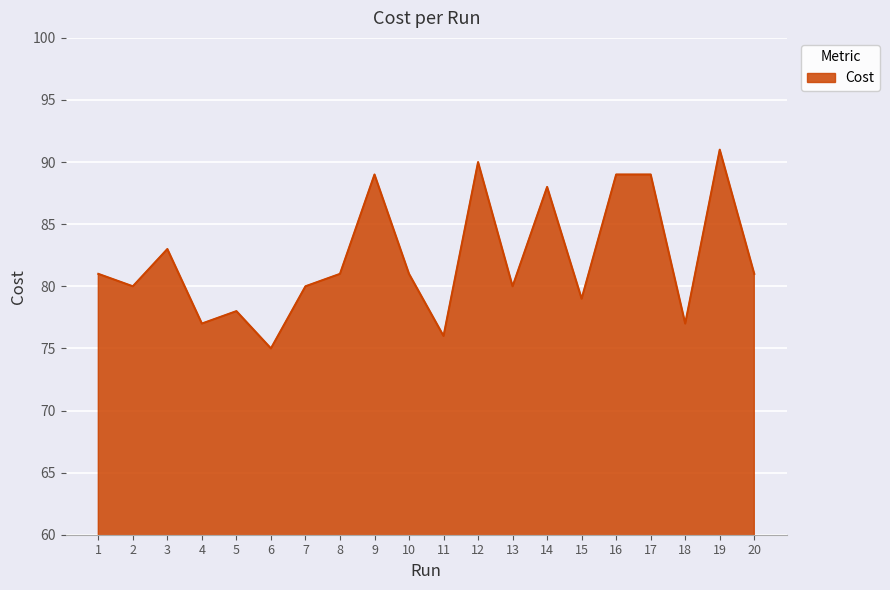

True or false: the data shows 89 at 16.

True